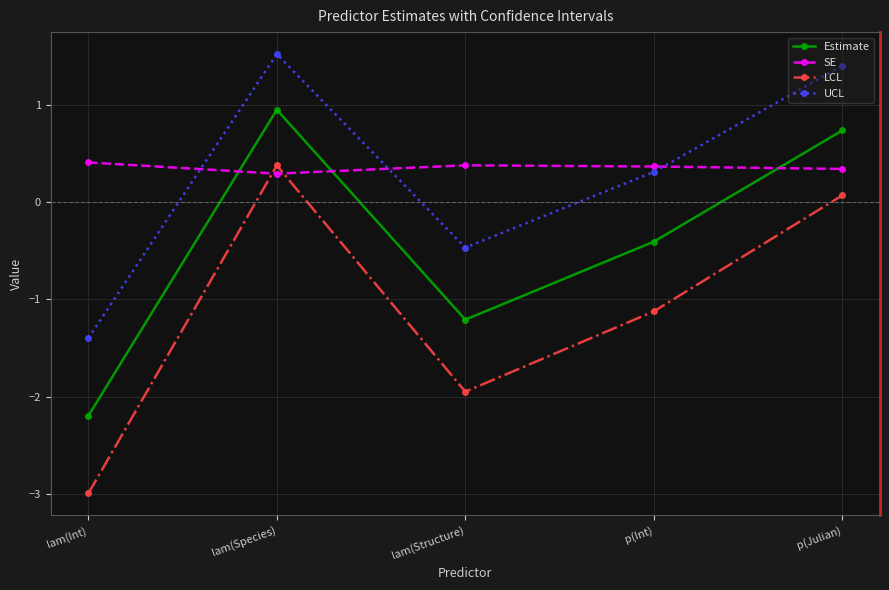

Which series has the largest total across all categories?

SE